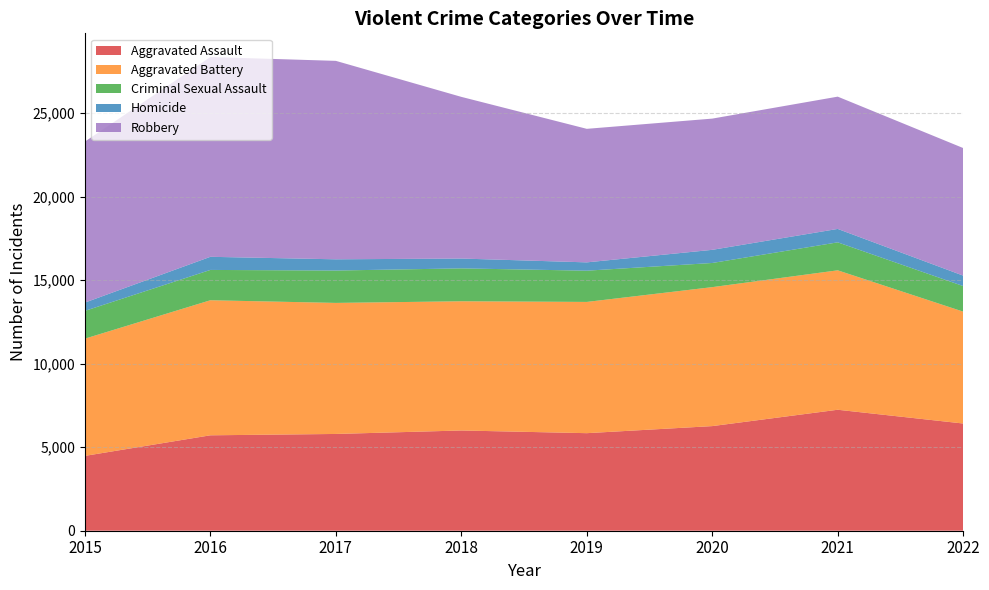

Reading left to right, list all the values displayed in this chart.

Aggravated Assault: 2015=4480	2016=5712	2017=5793	2018=6001	2019=5840	2020=6263	2021=7242	2022=6418
Aggravated Battery: 2015=7018	2016=8085	2017=7845	2018=7735	2019=7857	2020=8319	2021=8347	2022=6698
Criminal Sexual Assault: 2015=1663	2016=1815	2017=1938	2018=1969	2019=1870	2020=1446	2021=1675	2022=1530
Homicide: 2015=496	2016=786	2017=672	2018=589	2019=498	2020=787	2021=803	2022=625
Robbery: 2015=9638	2016=11960	2017=11880	2018=9679	2019=7994	2020=7856	2021=7919	2022=7638